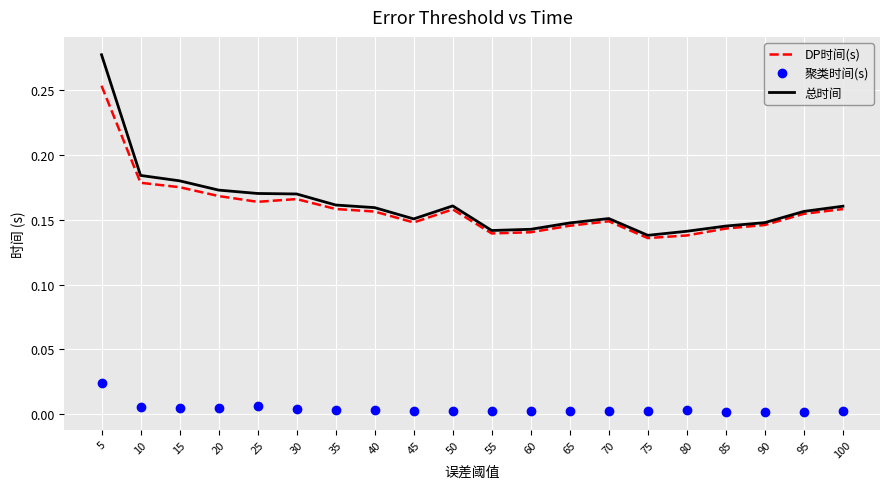

True or false: DP时间(s) and 聚类时间(s) cross at least once.

False